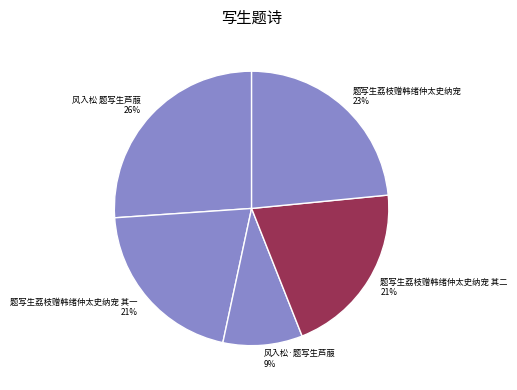

Between 题写生荔枝赠韩绪仲太史纳宠 其一 and 题写生荔枝赠韩绪仲太史纳宠, which is larger?

题写生荔枝赠韩绪仲太史纳宠